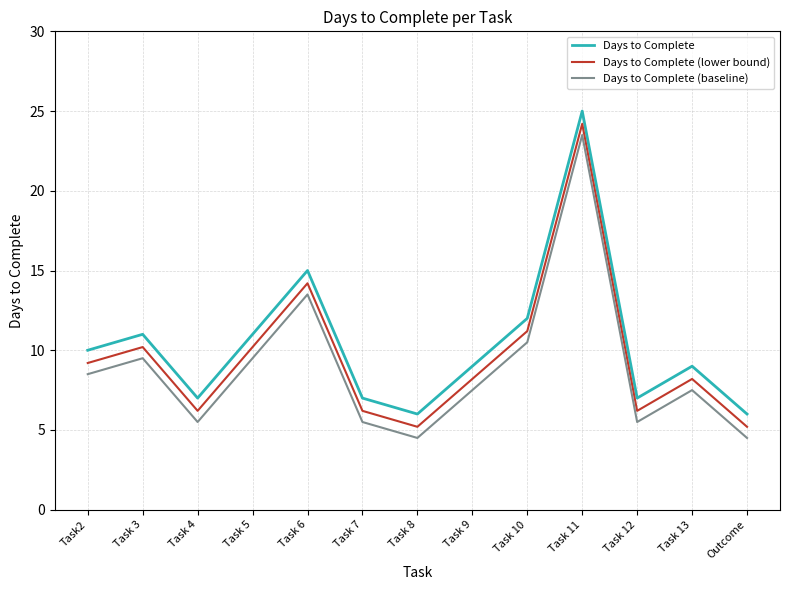

How many categories are shown in the chart?

13